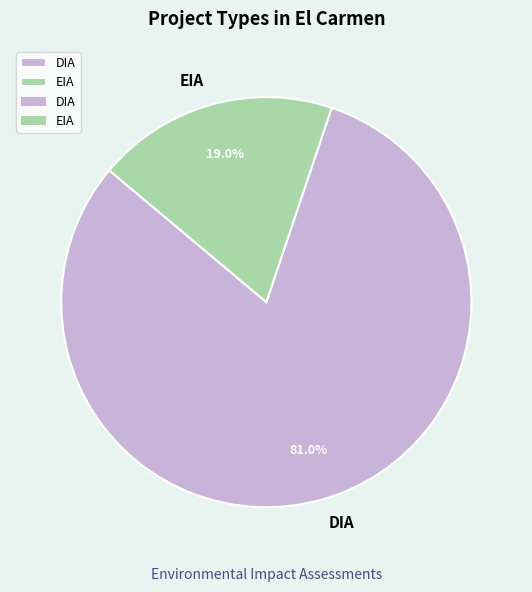

True or false: DIA accounts for 81% of the total.

True